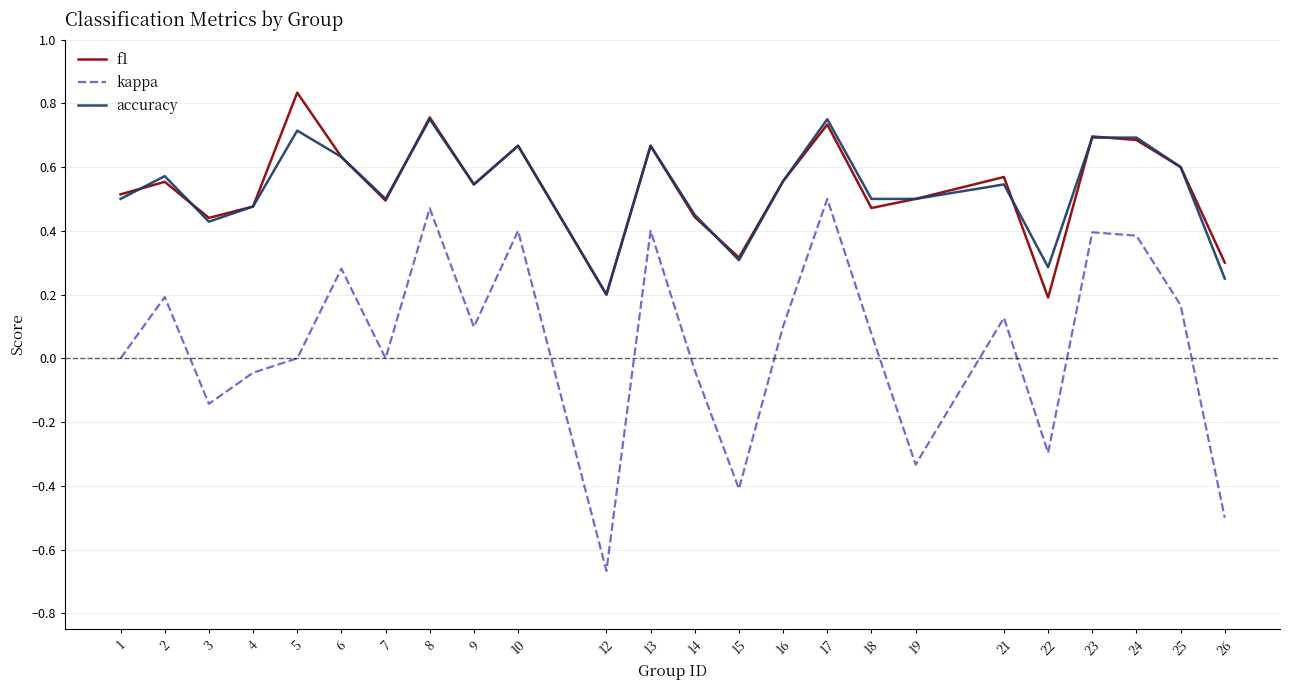

True or false: kappa and f1 cross at least once.

False